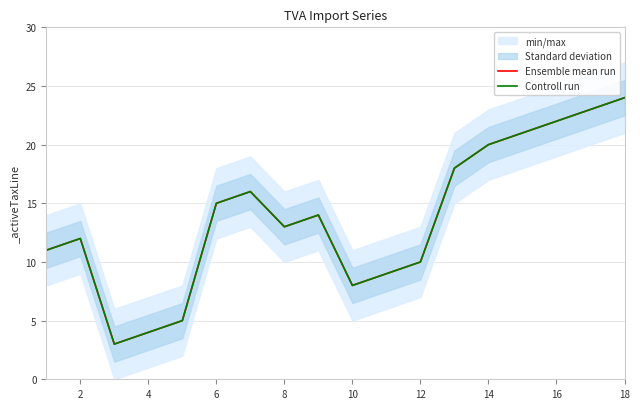

What value does the Ensemble mean run series have at 14, to the nearest 10?

20